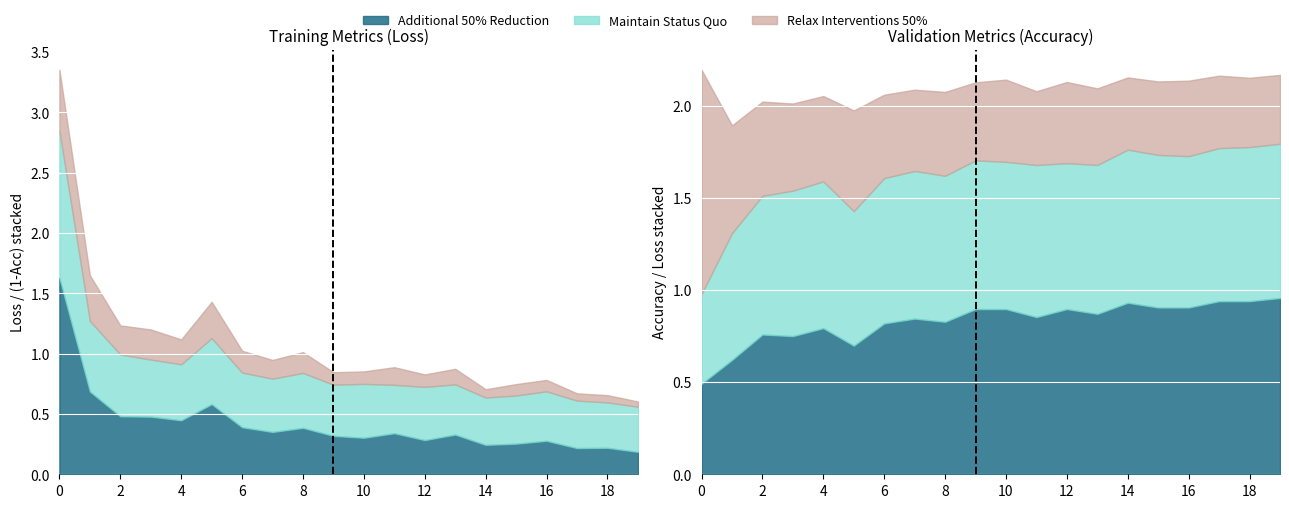

What is the value of the train_acc point at the 6th from the left?

0.7